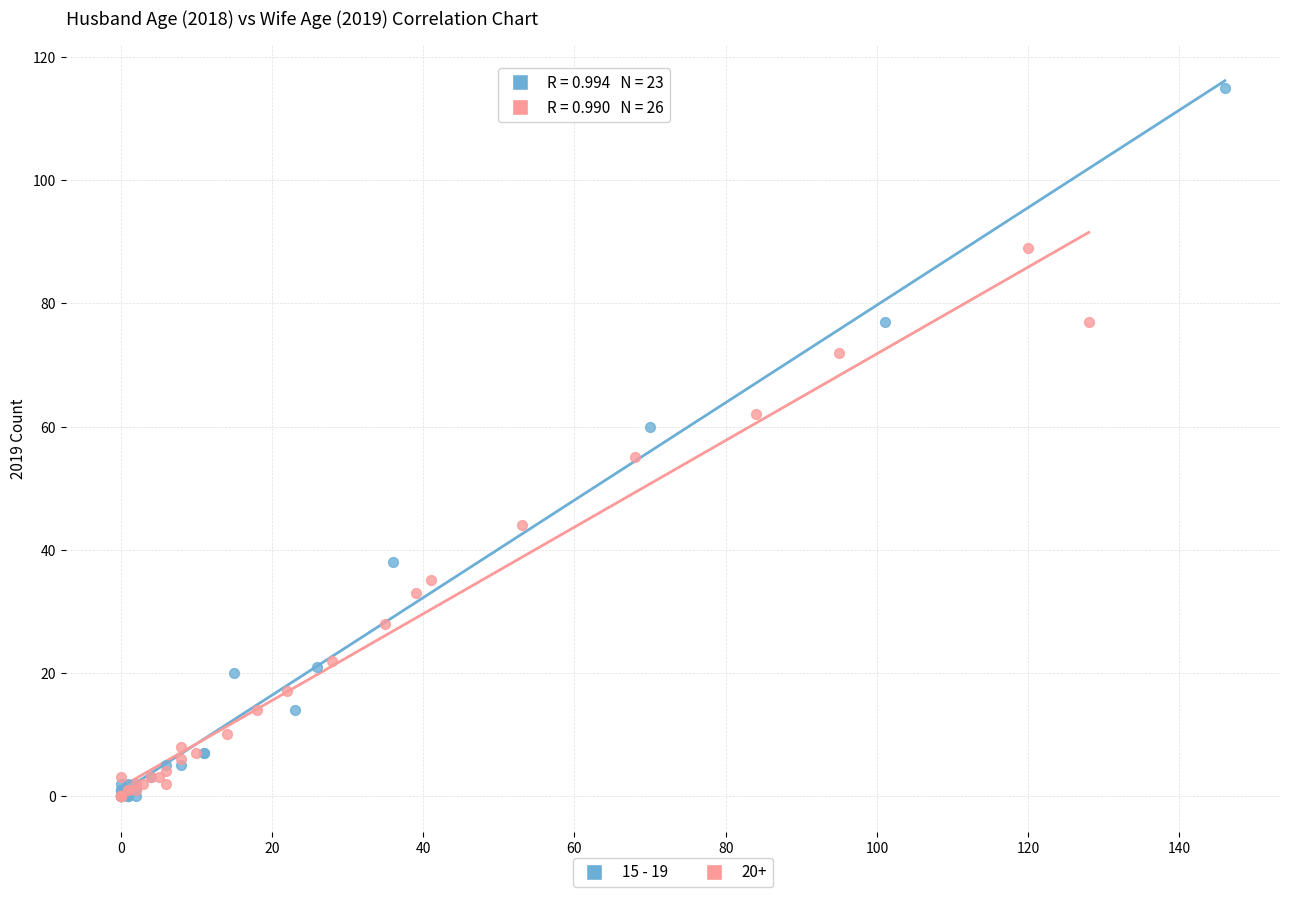

Which series contains the highest Y value?

15 - 19